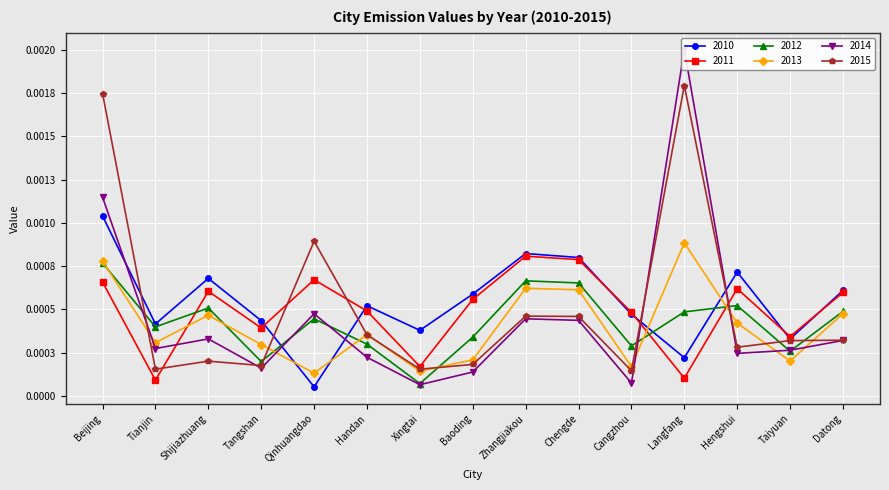

True or false: 2014 has more than 2 interior local peaks.

True